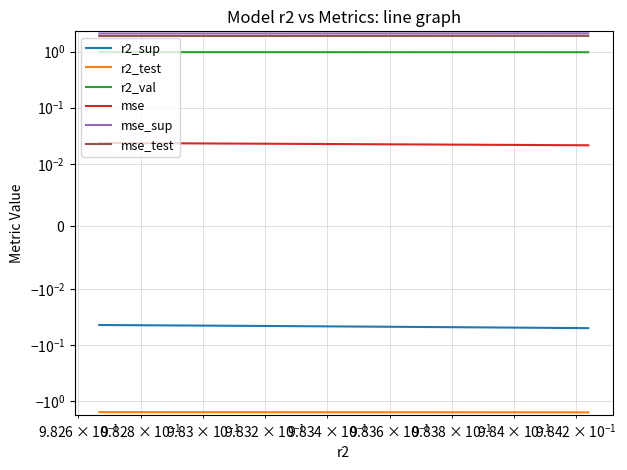

How many lines are shown in the chart?

6